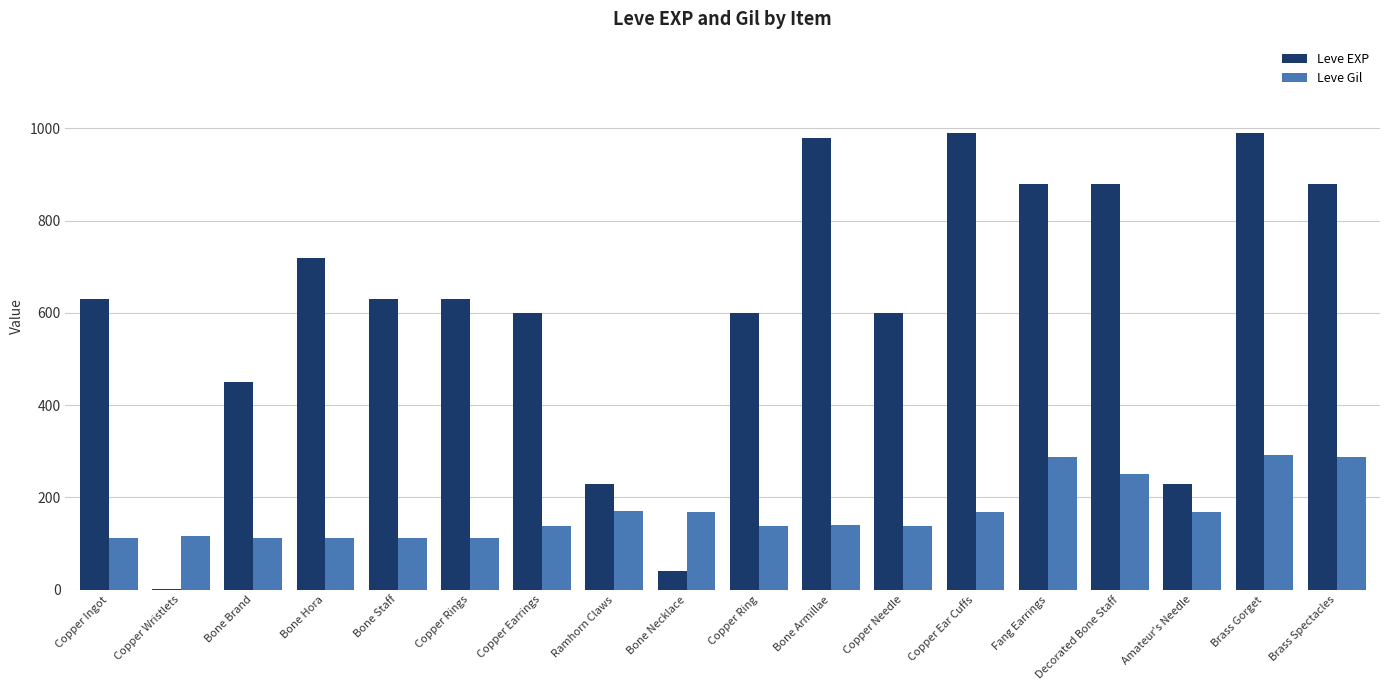

True or false: Leve EXP has a value of 880 at Fang Earrings.

True